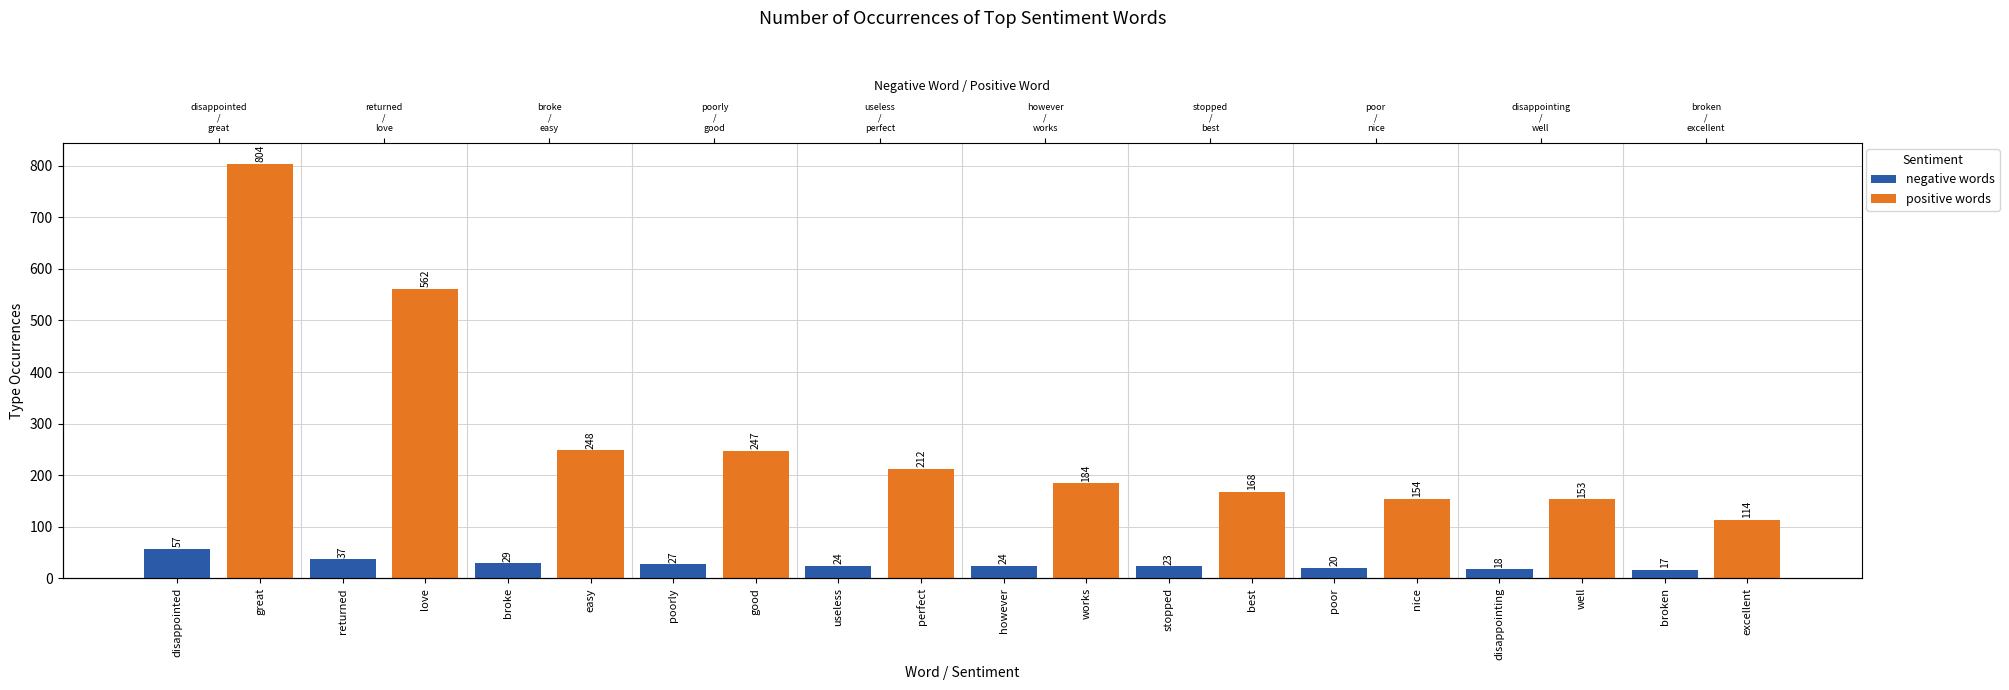

What is the sum of the negative words values at best and poorly?

27